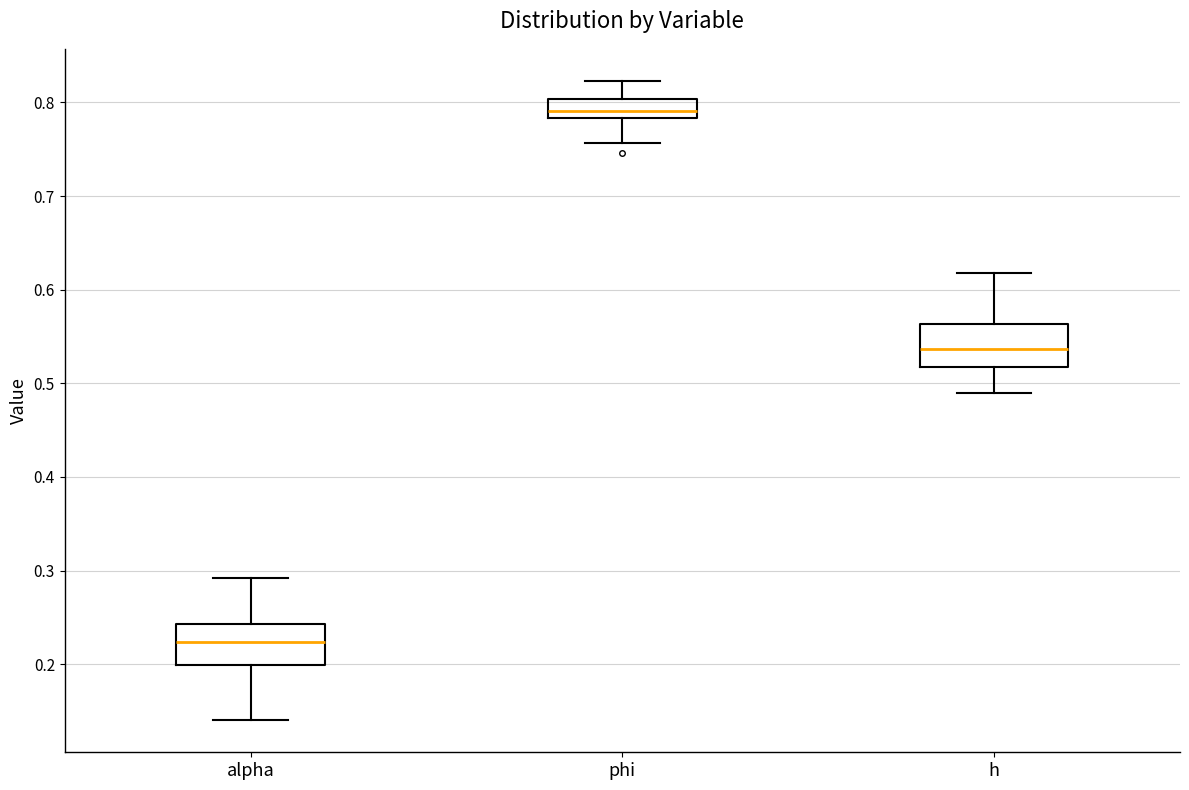

Where does the median line of the box for alpha sit on the y-axis? The values are not printed on the chart, so give them approximately, as read against the axis.

0.22